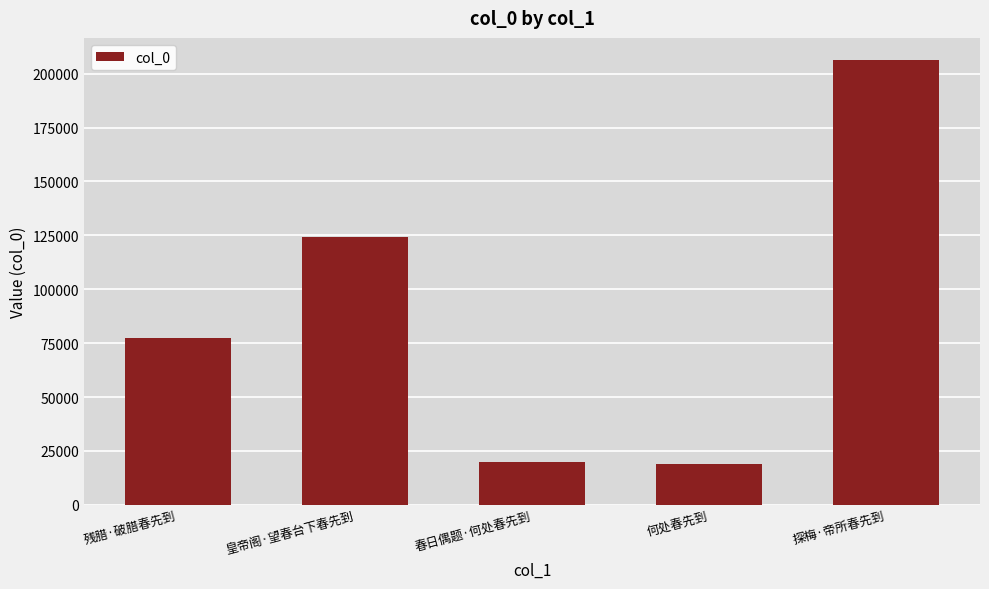

What is the difference between the maximum and minimum values?

187256